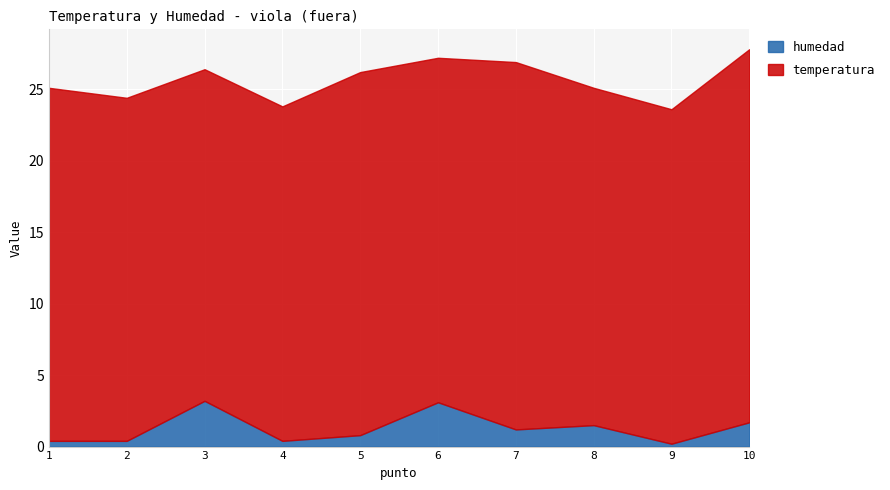

At which label does humedad first exceed 1?

3